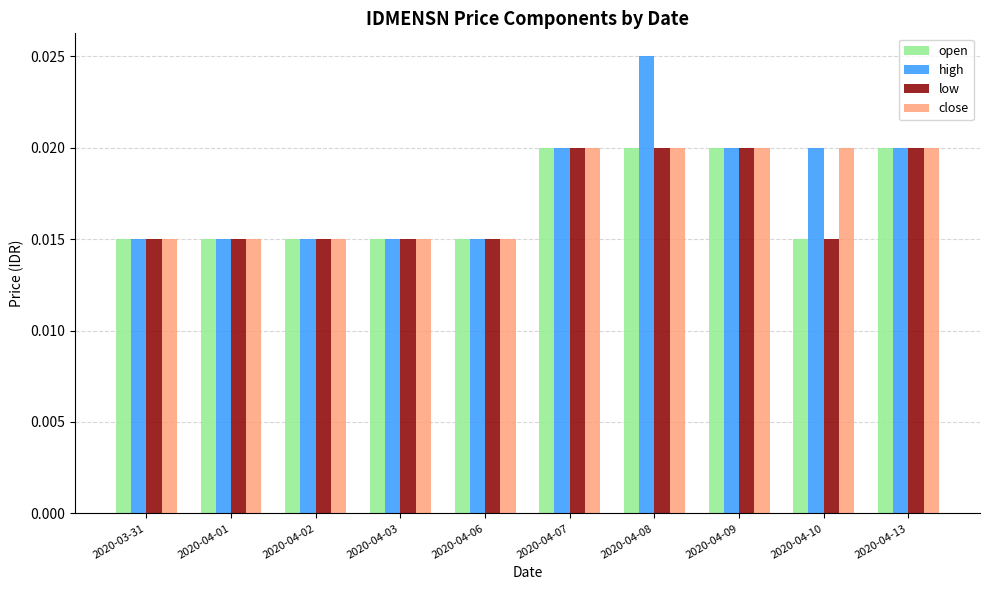

Which series has the largest range (max minus min)?

high